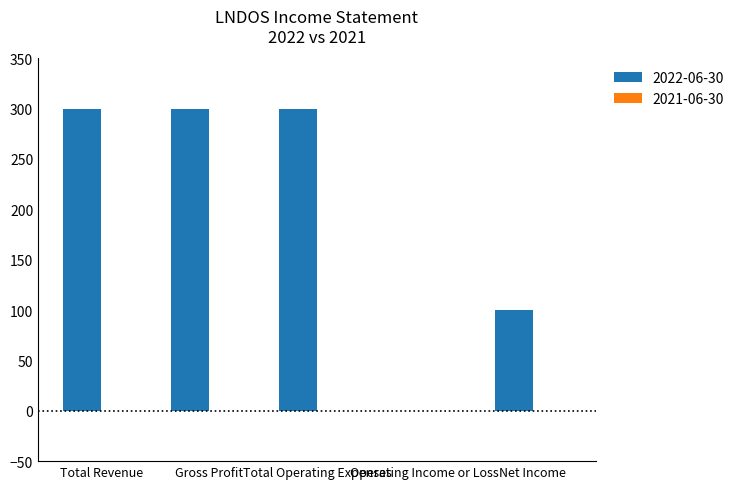

What is the approximate value at Net Income, to the nearest 5?

100